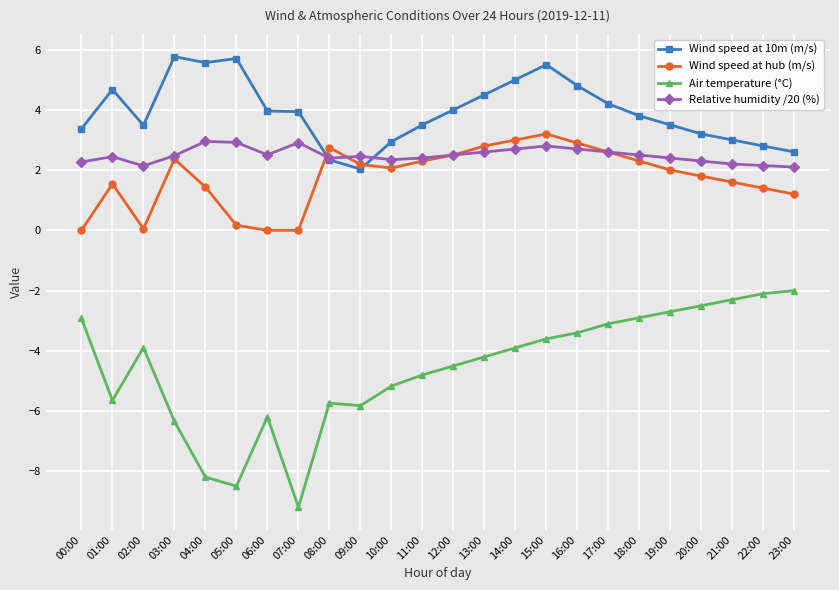

What is the label of the 14th point from the right?

10:00